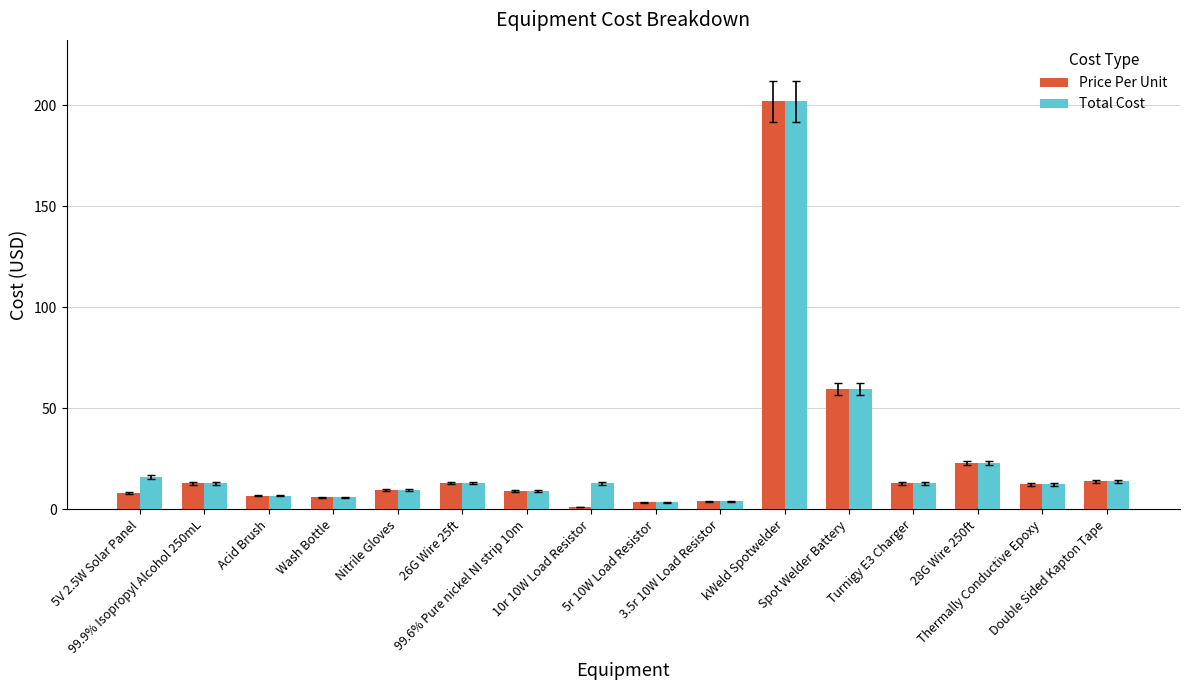

What is the label of the 12th bar from the right?

Nitrile Gloves